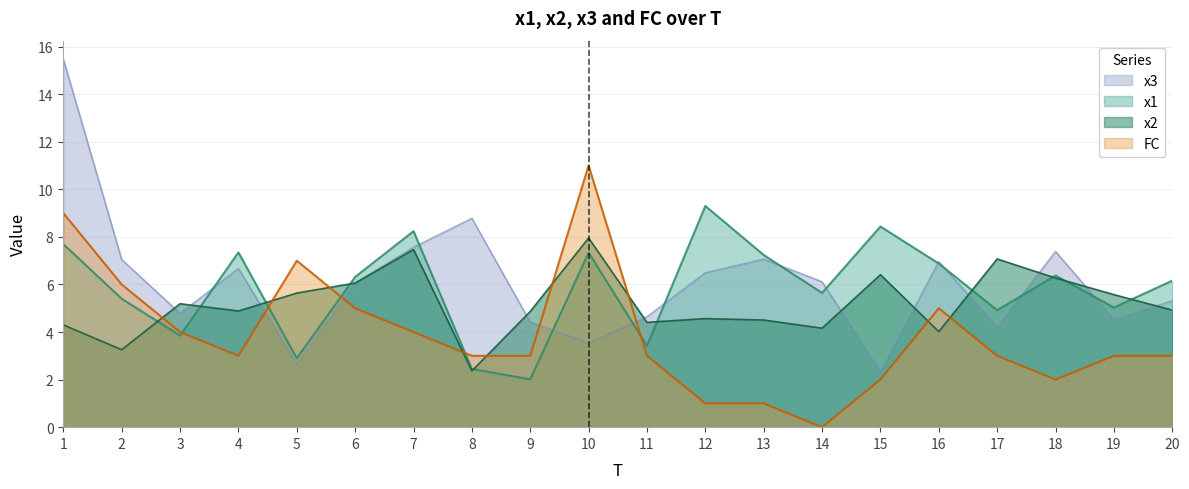

How many data points in x1 are less than 6?

9